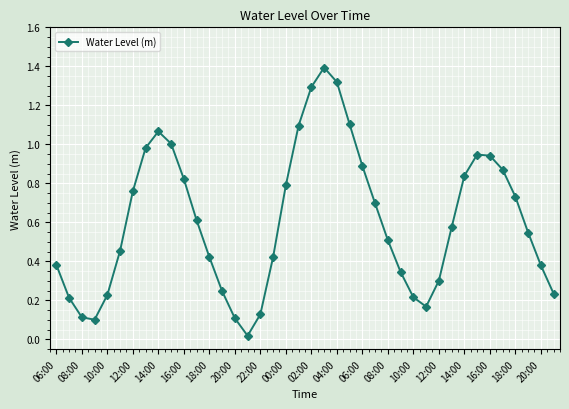

What is the difference between the maximum and minimum values?

1.4